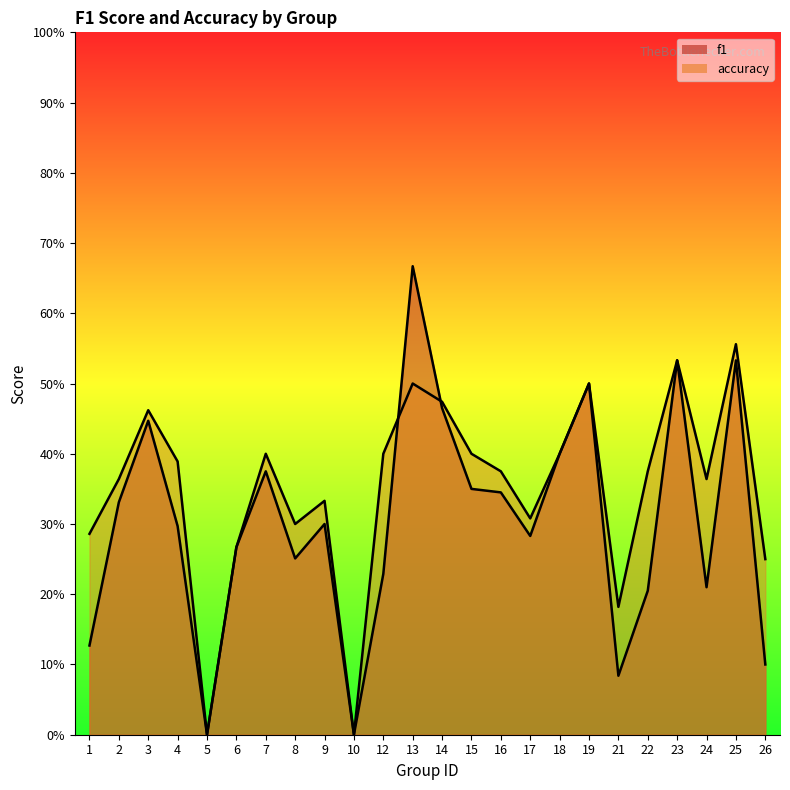

Count the number of data series in this chart.

2